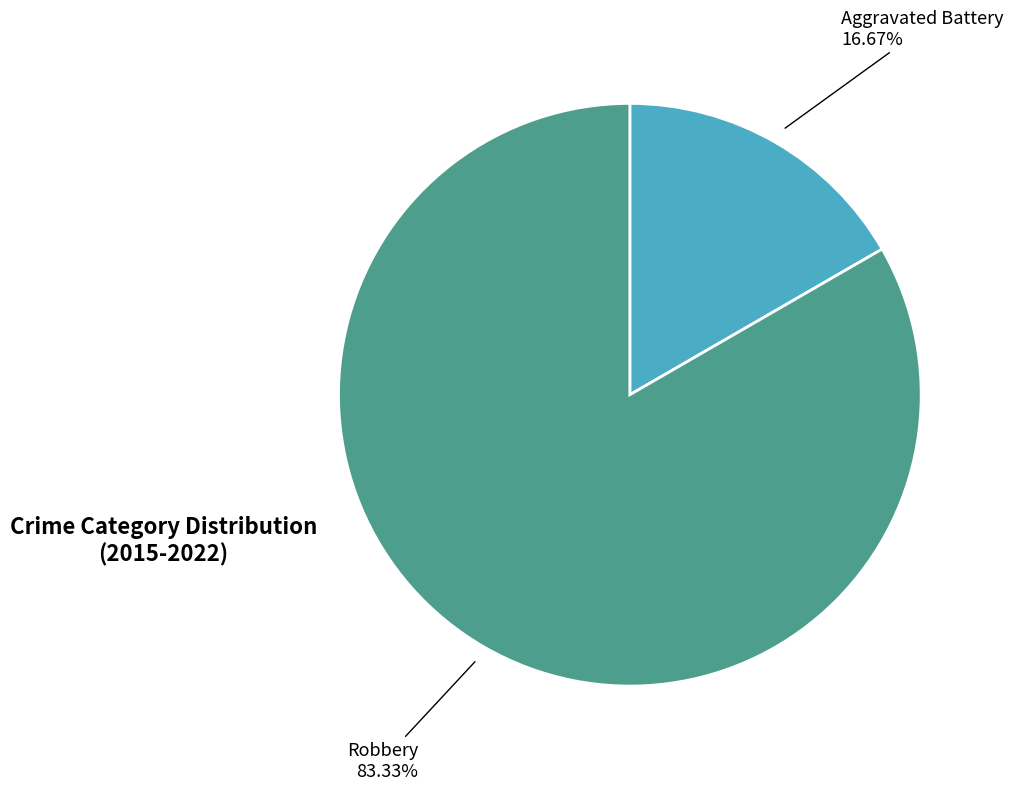

What percentage is the Robbery slice, to the nearest percent?

83%